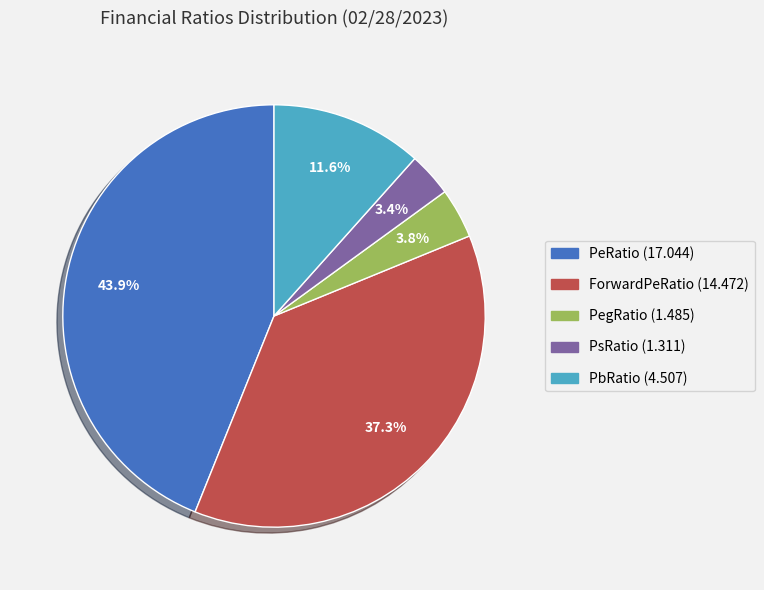

Does any single category account for the majority?

No